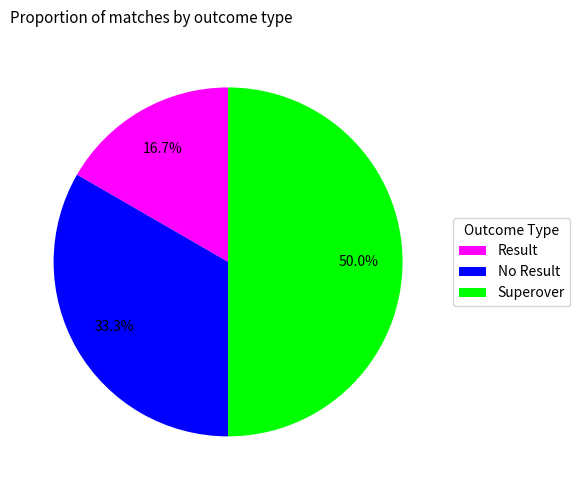

Do Superover and Result together represent more than half of the pie?

Yes